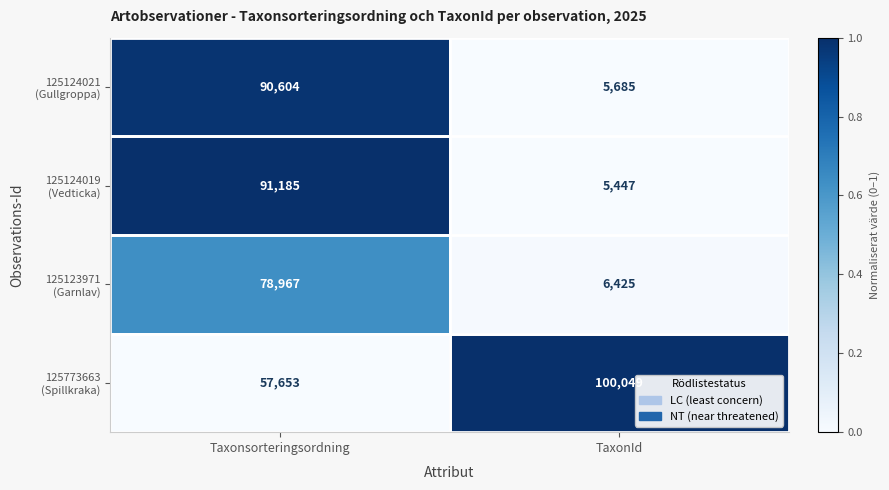

What is the difference between the highest and lowest values at TaxonId?

94602